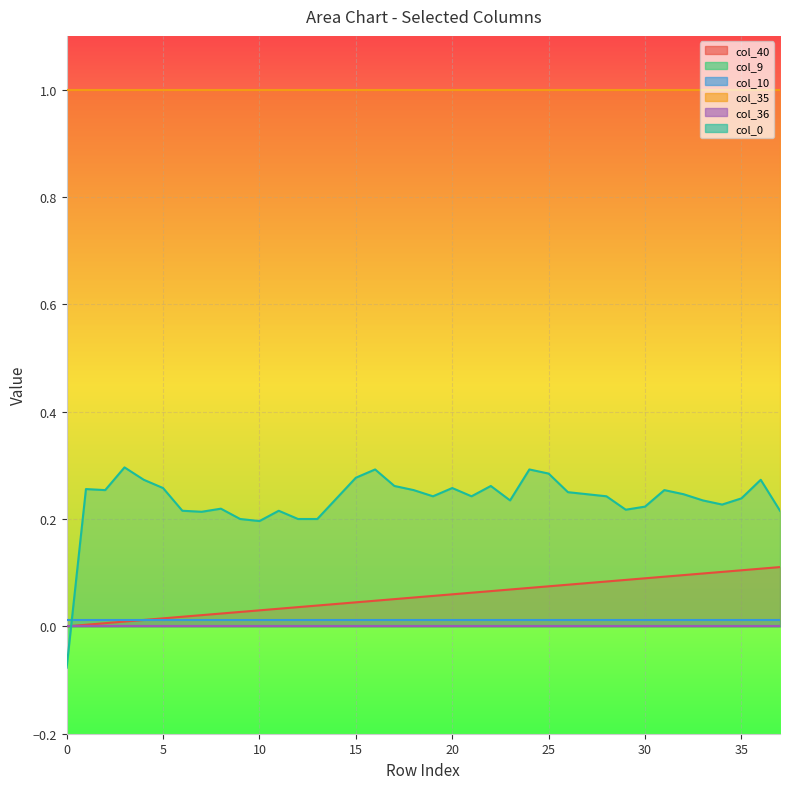

What is the difference between the highest and lowest values at 28?

1.0